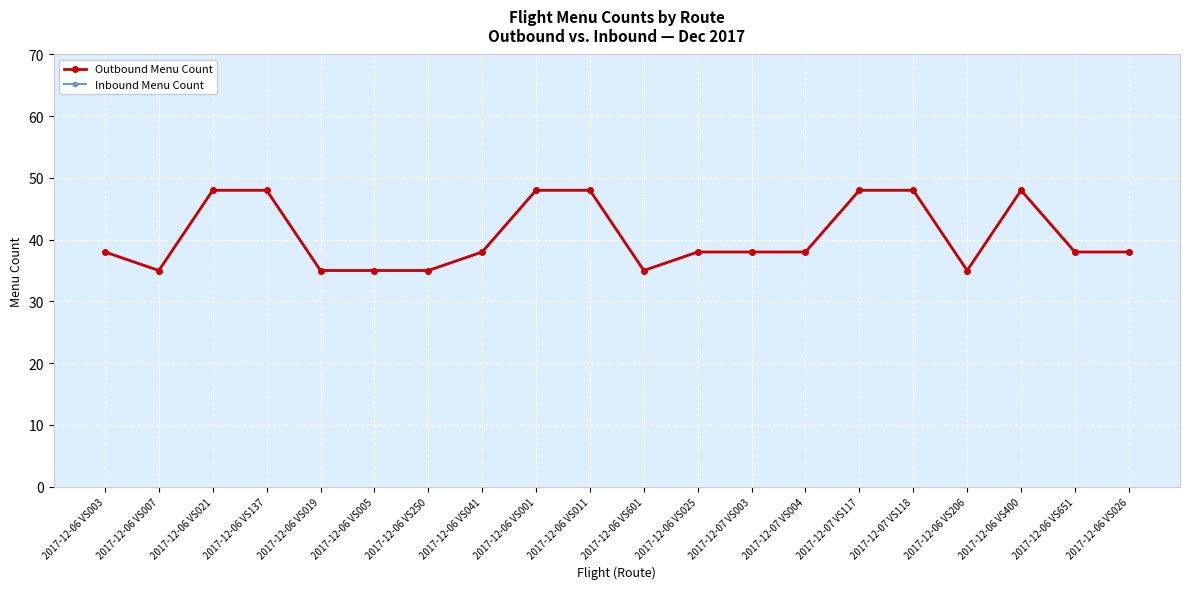

What are all the series names shown in the legend?

Outbound Menu Count, Inbound Menu Count